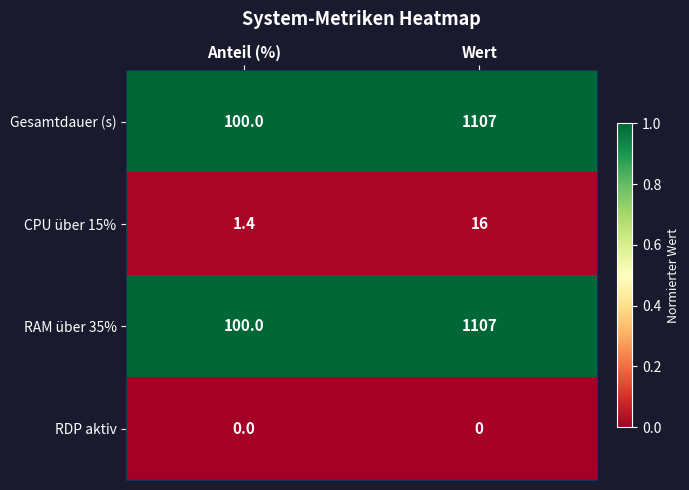

Is the value of RDP aktiv at Anteil (%) greater than the value of Gesamtdauer (s) at Wert?

No